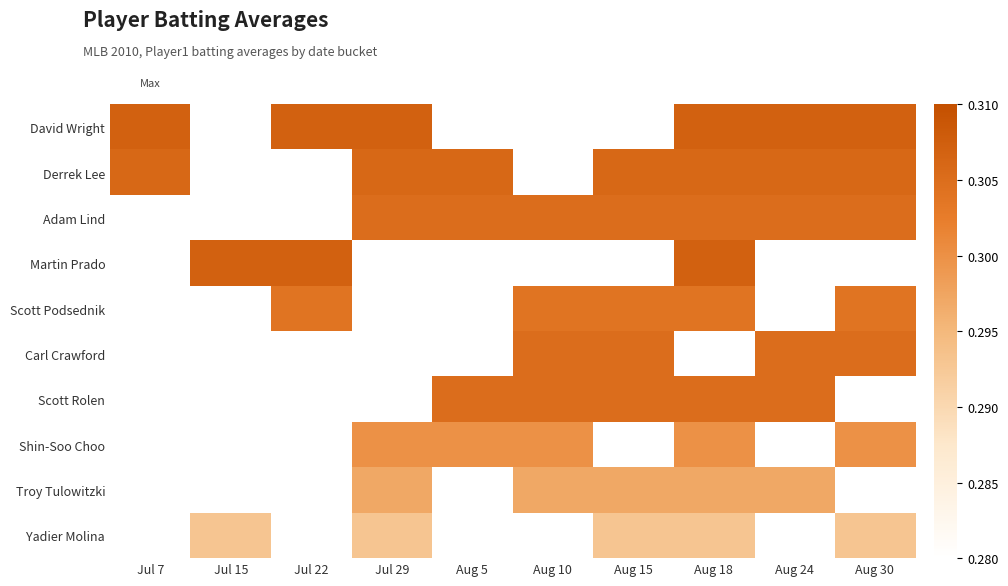

Between Jul 29 and Aug 15, which is larger?

Aug 15